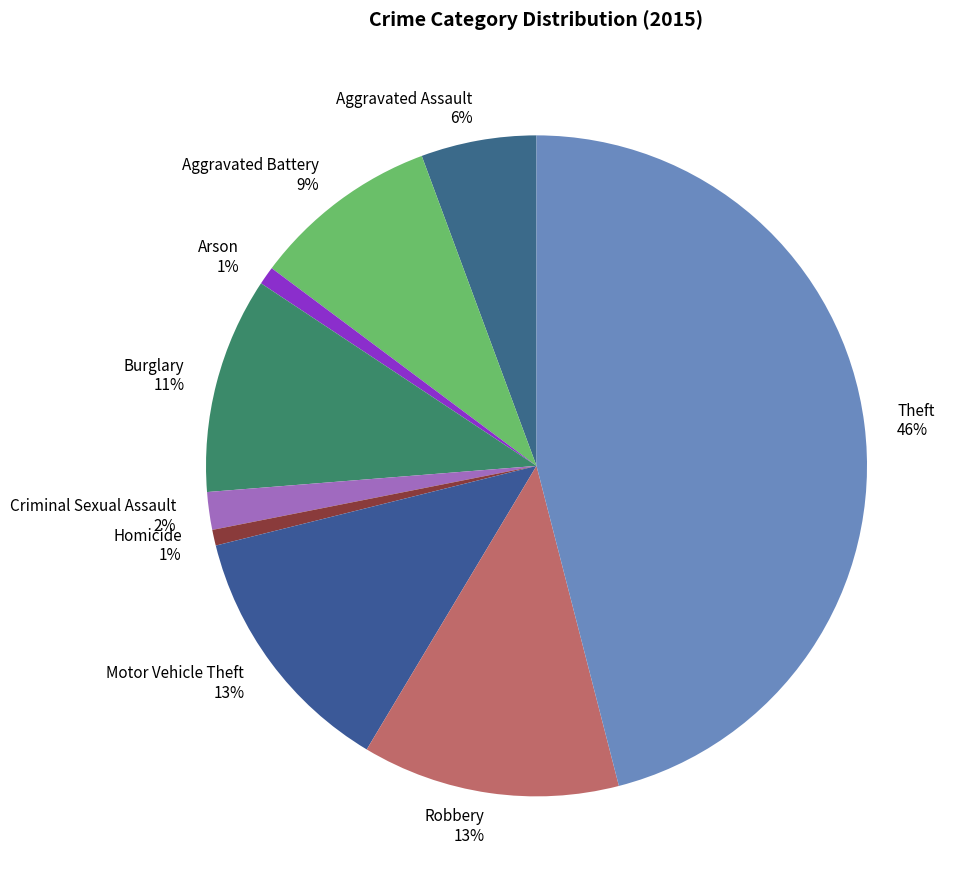

What is the largest slice in the pie chart?

Theft